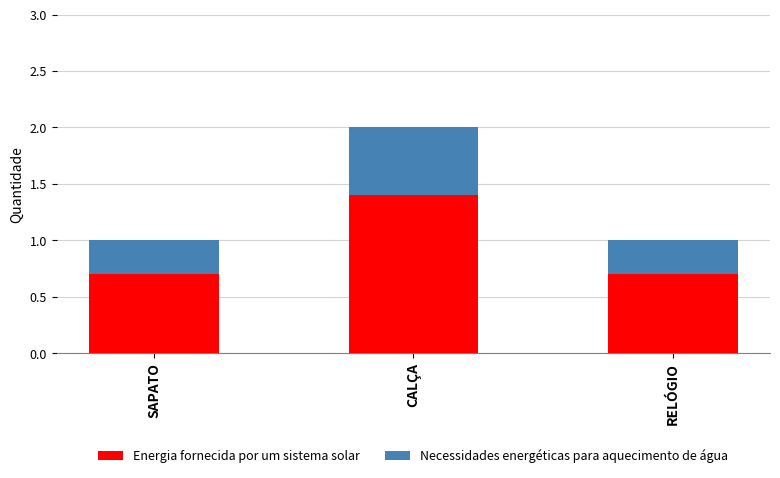

At which label does Energia fornecida por um sistema solar reach its peak?

CALÇA